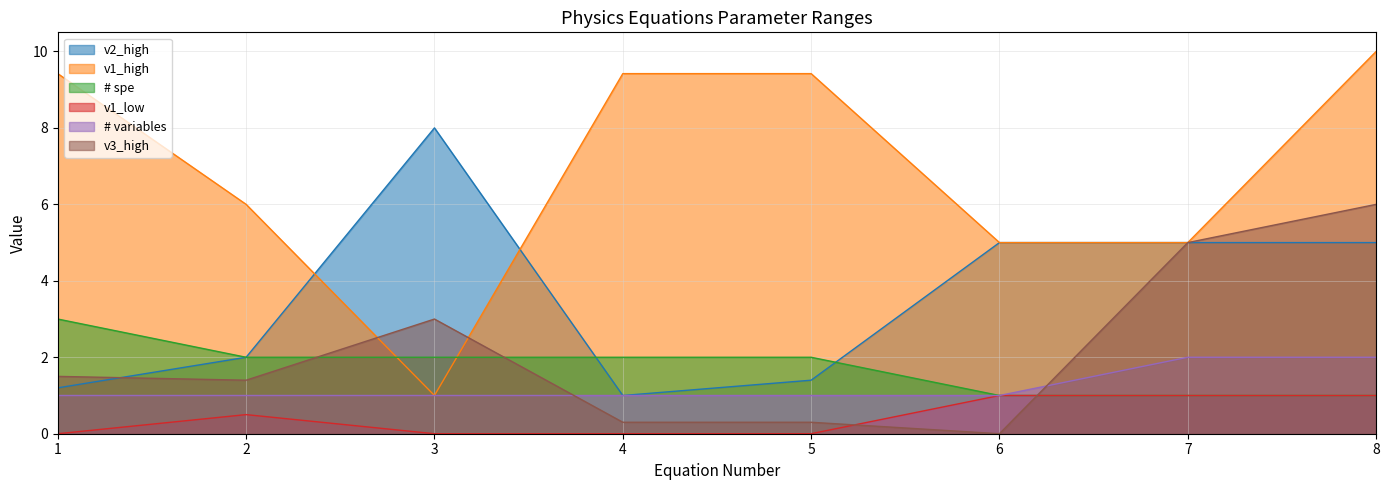

Reading right to left, list all the values displayed in this chart.

v2_high: 8=5.0	7=5.0	6=5.0	5=1.4	4=1.0	3=8.0	2=2.0	1=1.2
v1_high: 8=10.0	7=5.0	6=5.0	5=9.4	4=9.4	3=1.0	2=6.0	1=9.4
# spe: 8=1.0	7=1.0	6=1.0	5=2.0	4=2.0	3=2.0	2=2.0	1=3.0
v1_low: 8=1.0	7=1.0	6=1.0	5=0.0	4=0.0	3=0.0	2=0.5	1=0.0
# variables: 8=2.0	7=2.0	6=1.0	5=1.0	4=1.0	3=1.0	2=1.0	1=1.0
v3_high: 8=6.0	7=5.0	6=0.0	5=0.3	4=0.3	3=3.0	2=1.4	1=1.5